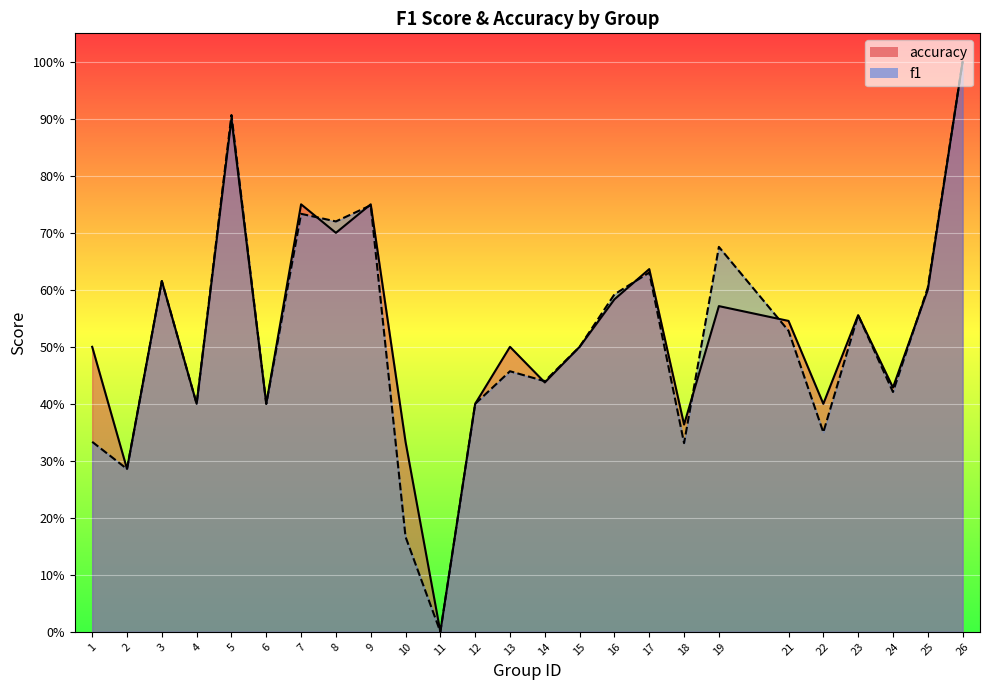

How many positive values does the accuracy series have?

24